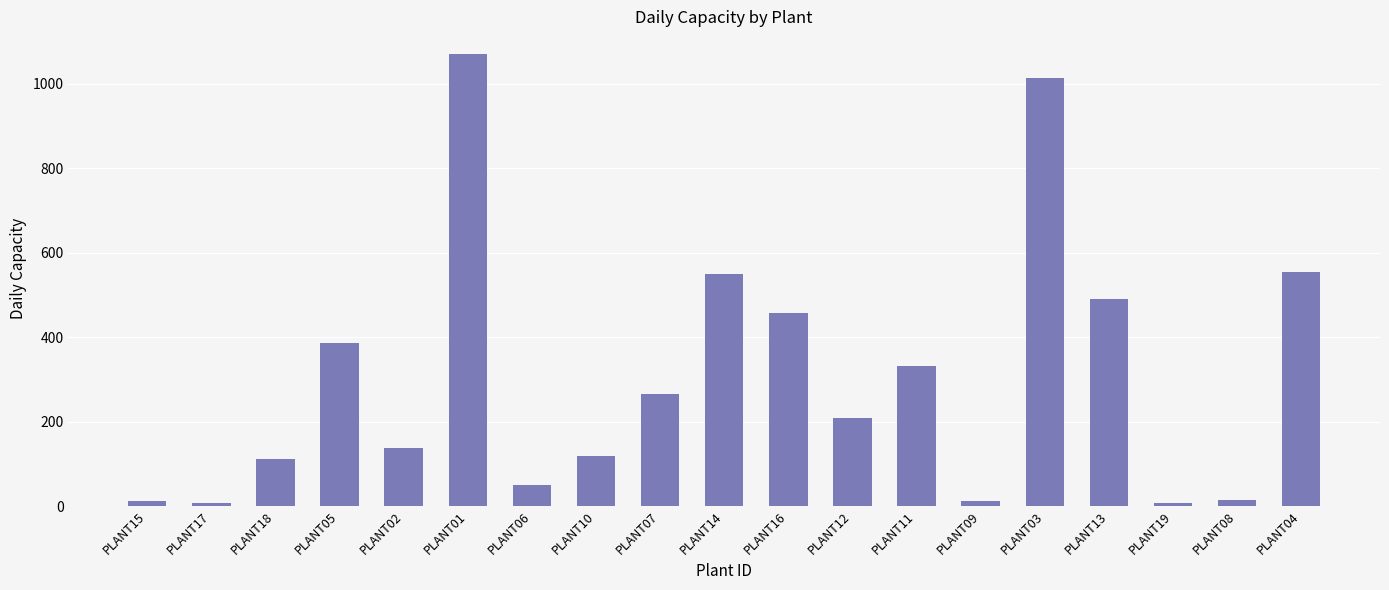

Is it true that the value at PLANT13 is 490?

True